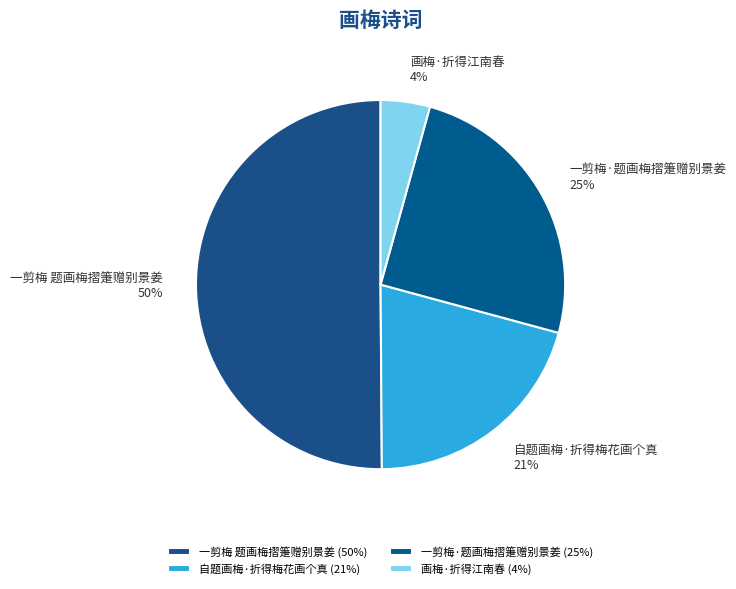

To the nearest percent, what percentage of the pie is 画梅·折得江南春?

4%